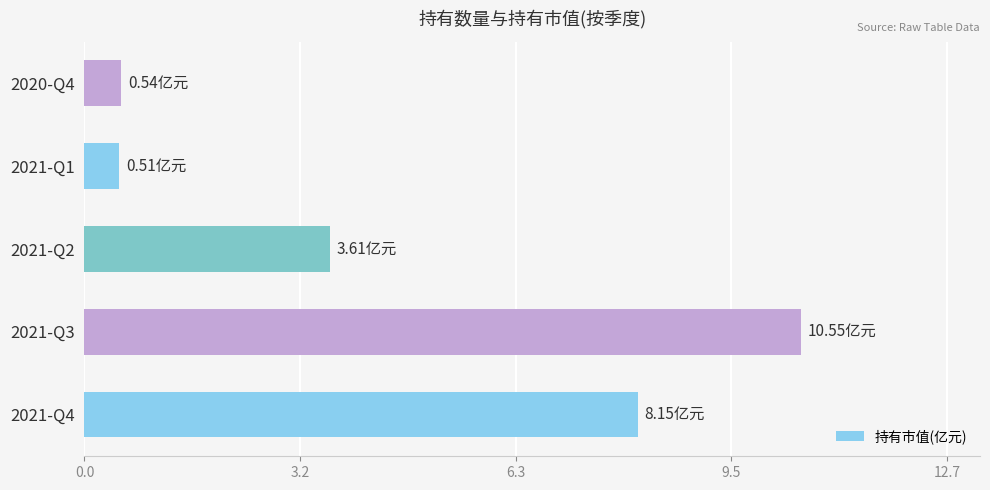

What is the change in value from 2021-Q3 to 2021-Q1?

-10.0